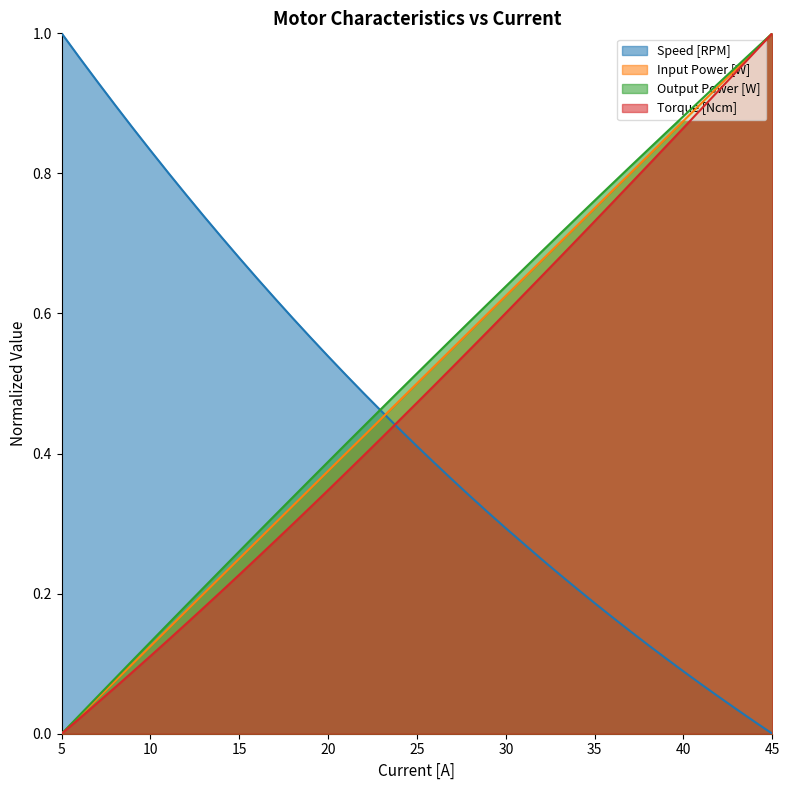

The value of Output Power [W] at 33 is 0.5. True or false?

False